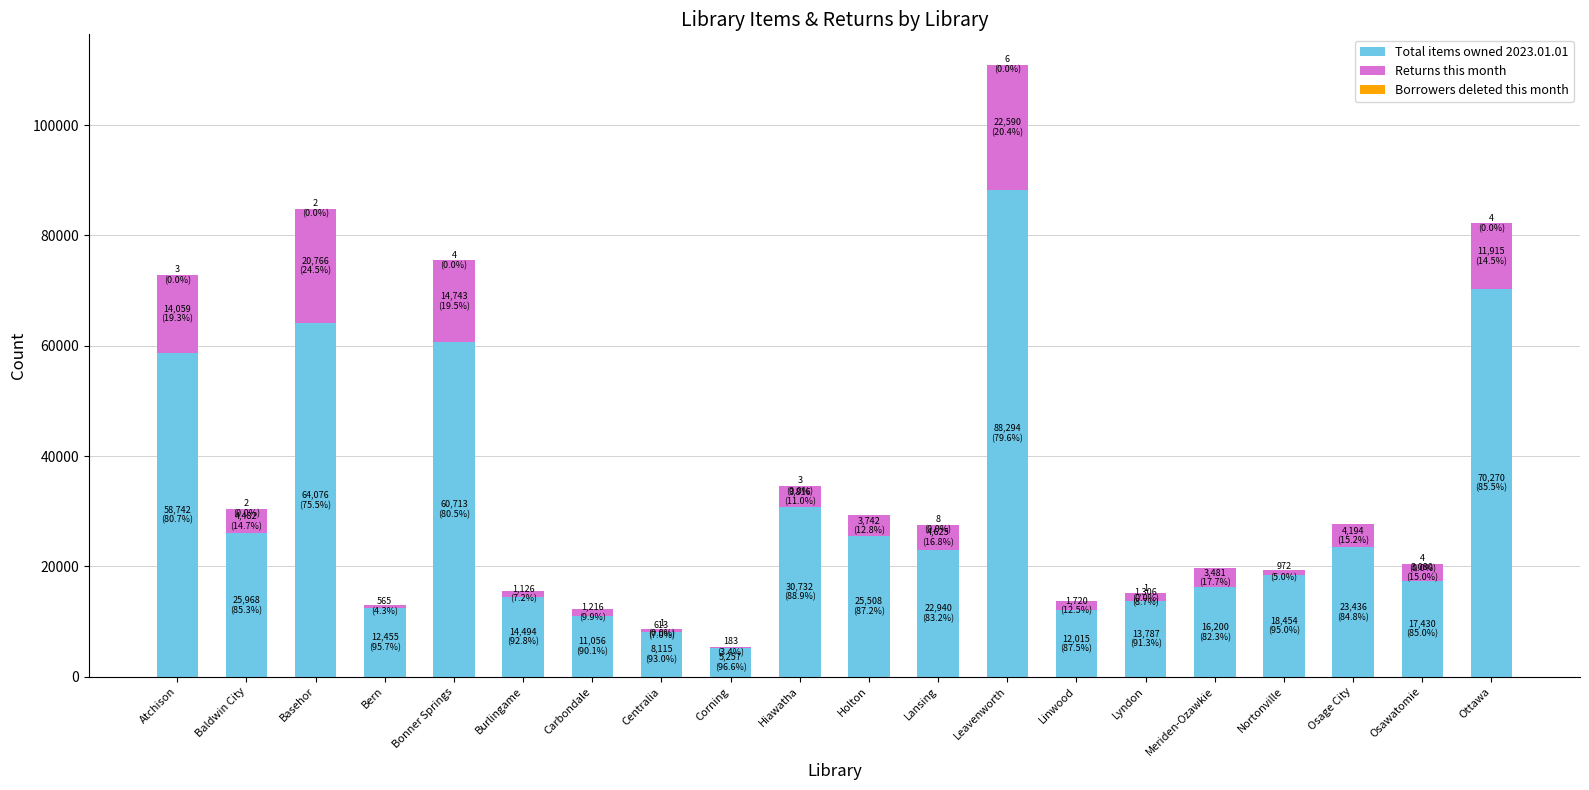

The value of Total items owned 2023.01.01 at Linwood is 12015. True or false?

True